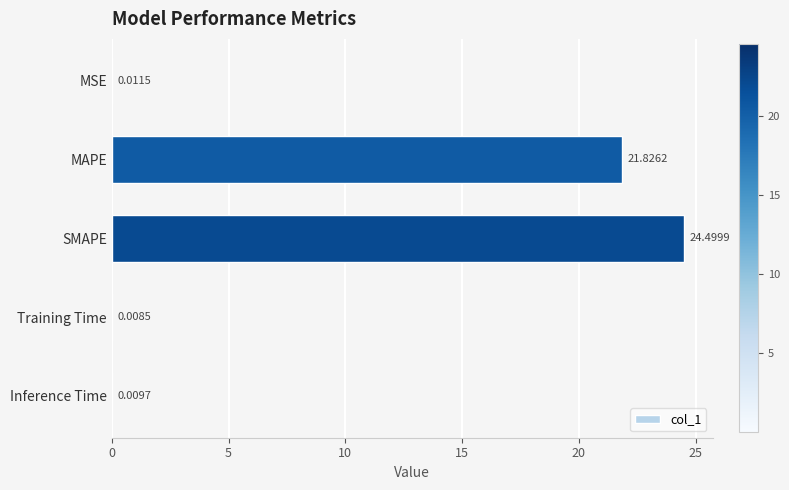

What is the maximum value shown in the chart?

24.5